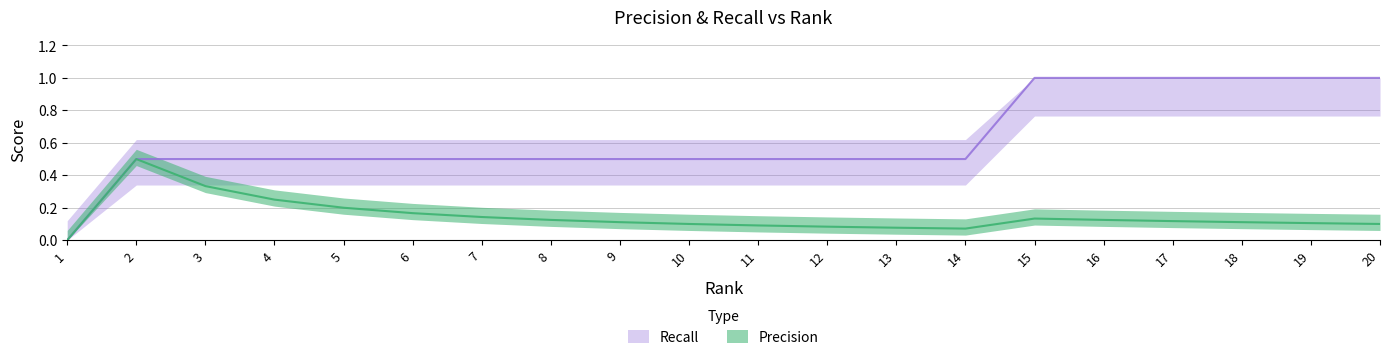

What is the sum of the Precision values at 10 and 20?

0.2